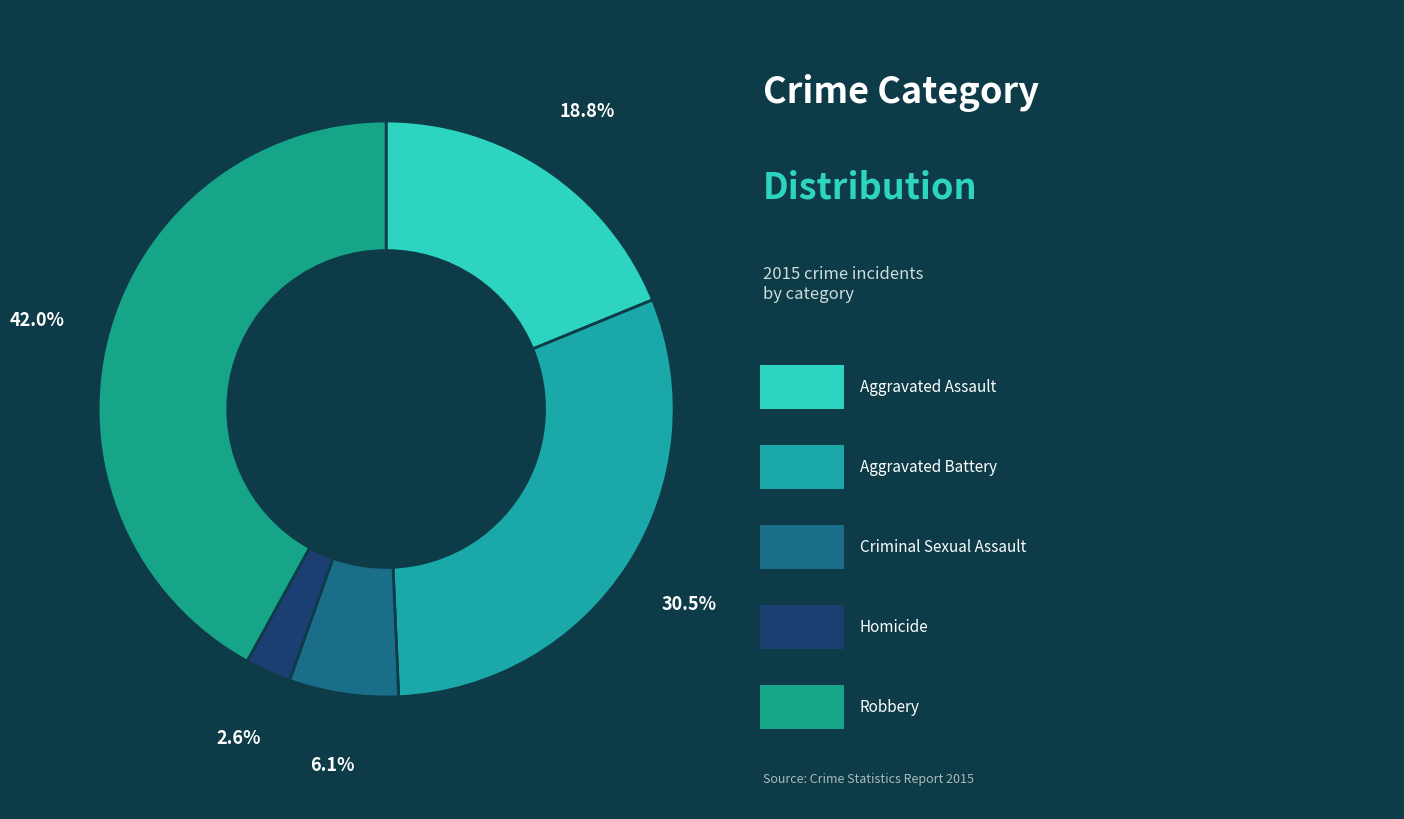

To the nearest percent, what is the difference between the largest and smallest slice percentages?

39%